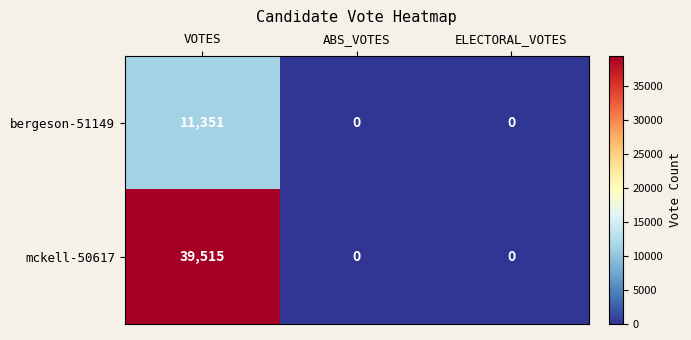

Count the mckell-50617 values in the range 0 to 39515.

3